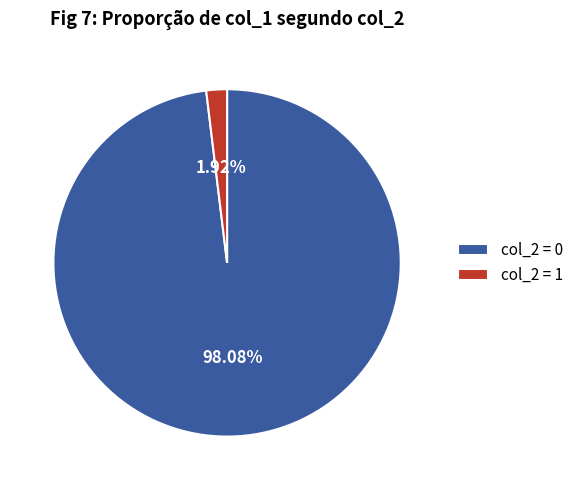

Which category accounts for the majority?

col_2 = 0